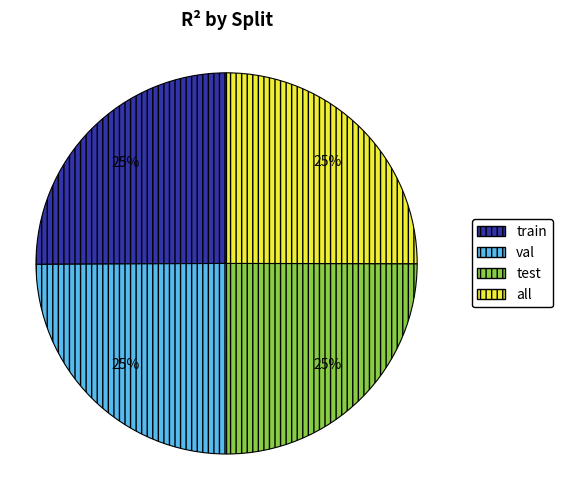

Does all account for over 50% of the chart?

No